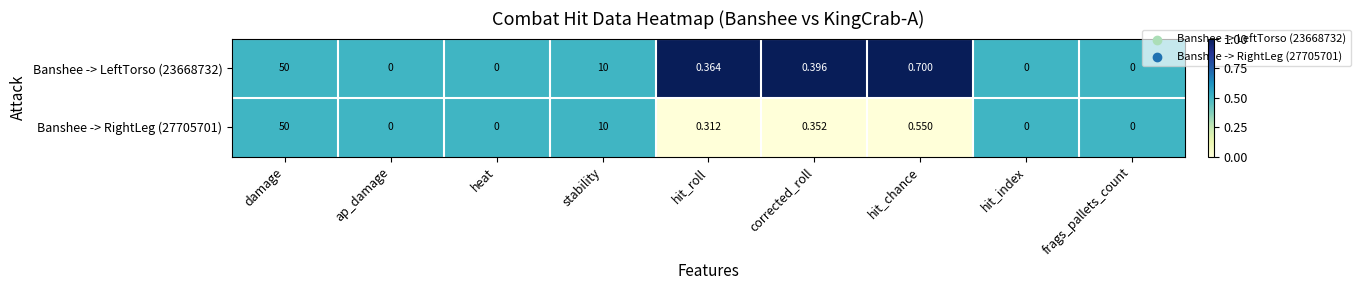

At which category is the sum across all series the highest?

damage